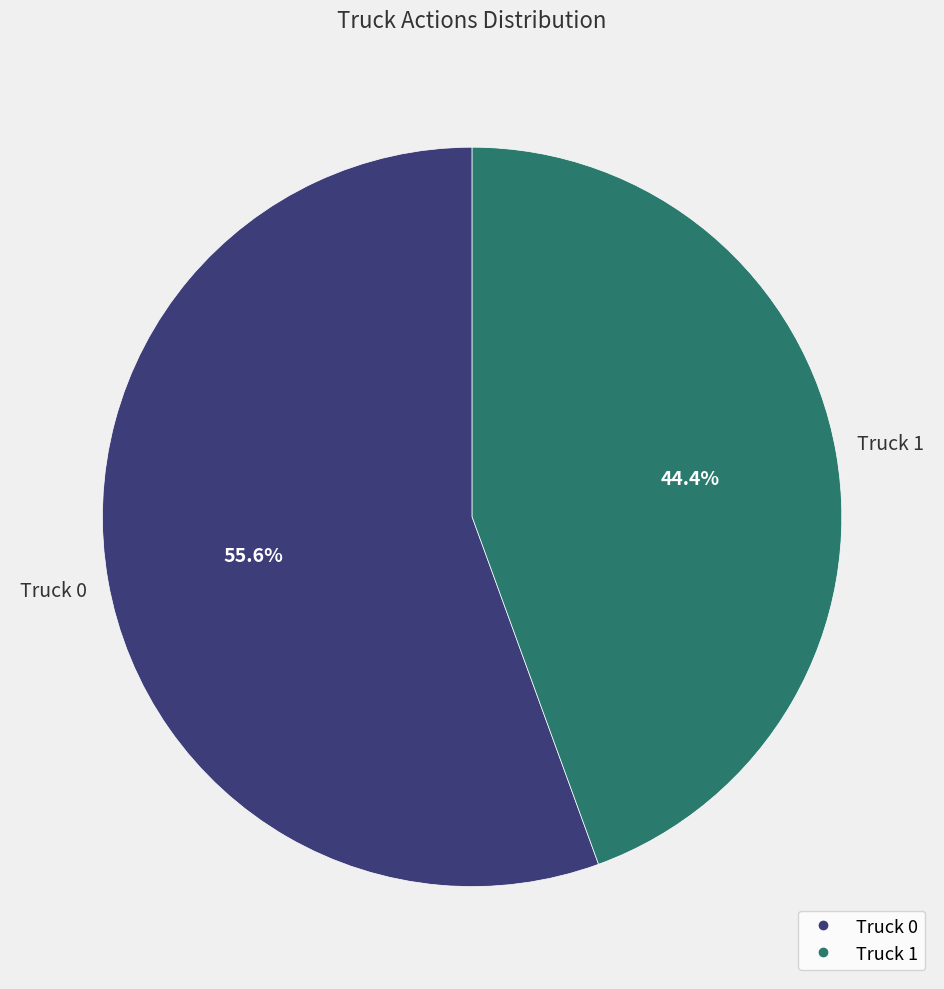

The Truck 0 slice represents 56% of the pie. True or false?

True